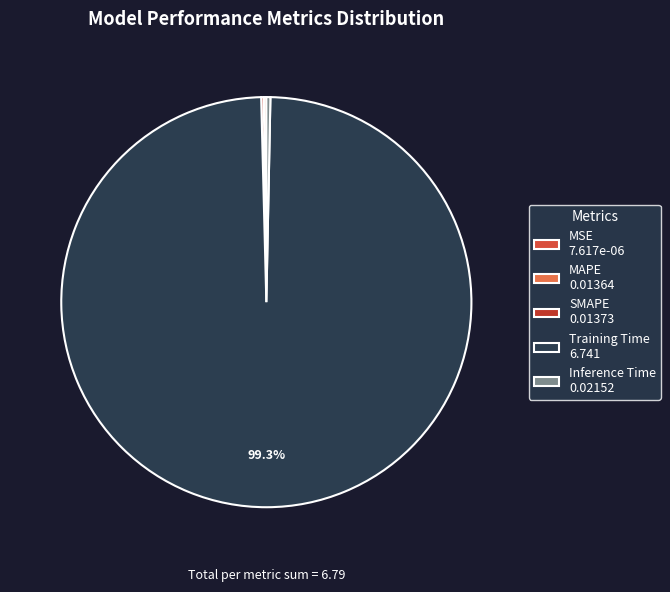

How many segments does this pie chart have?

5